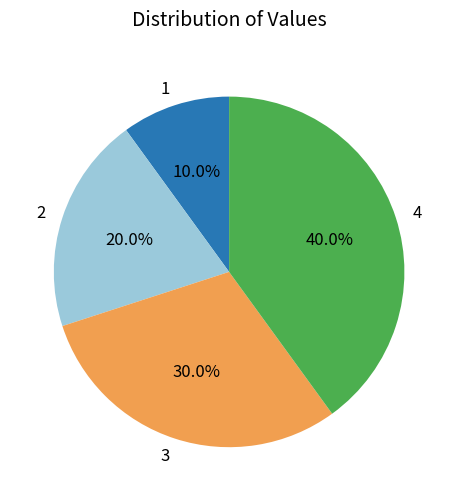

True or false: 4 accounts for 46% of the total.

False